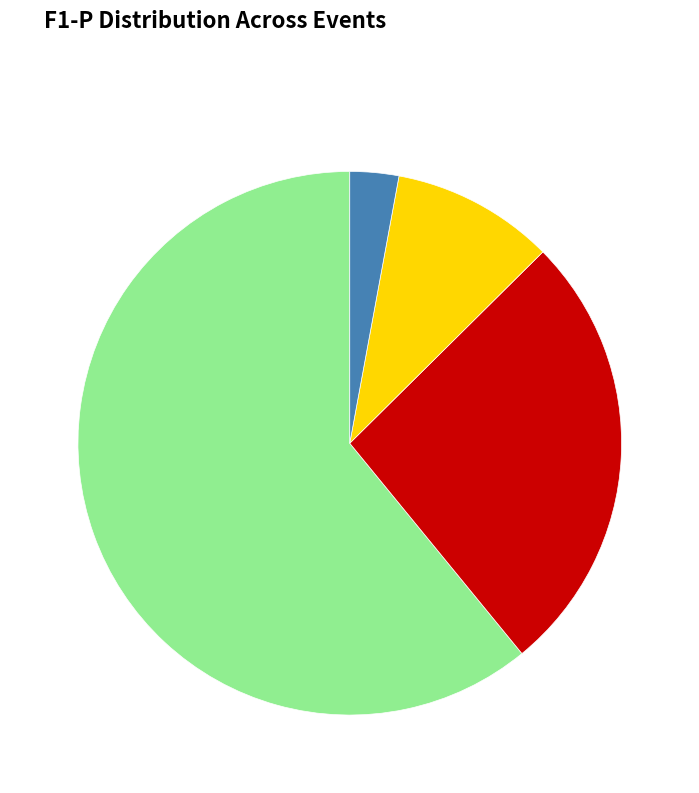

How many segments does this pie chart have?

4